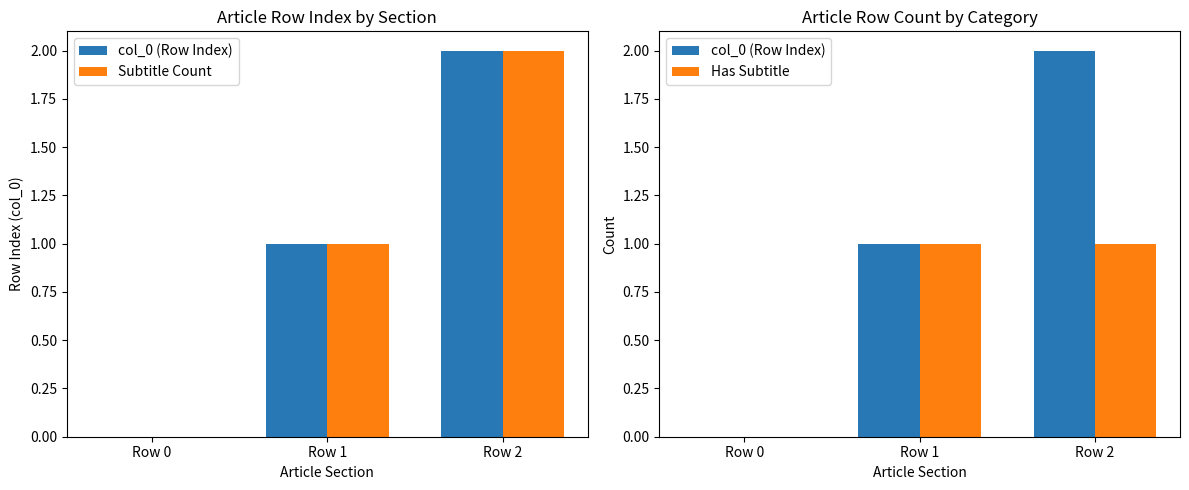

Which series has the largest total across all categories?

col_0 (Row Index)